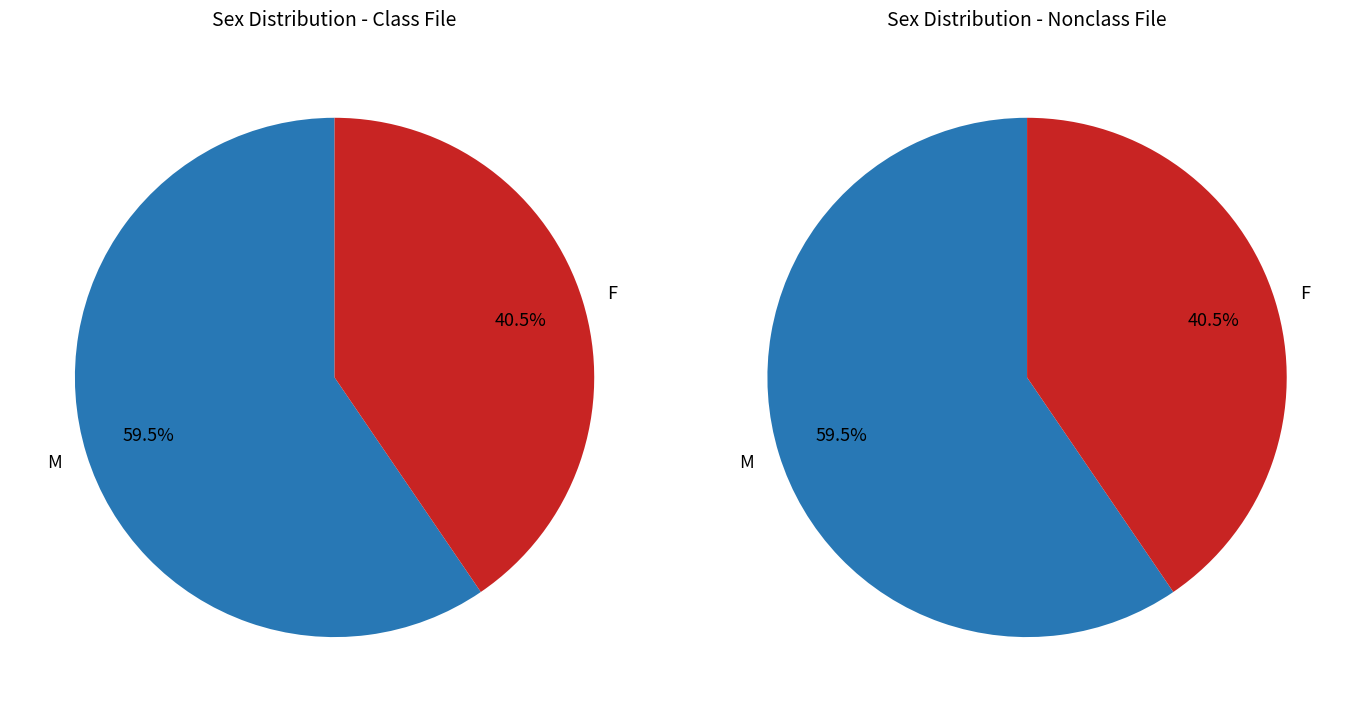

How much of the chart is everything except F?

59.5%